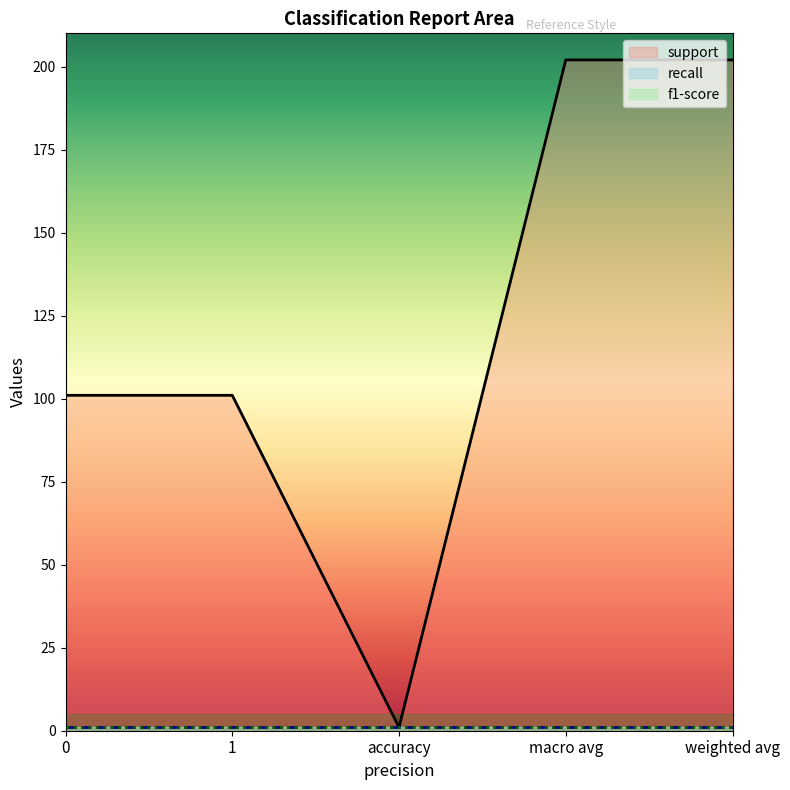

What is the spread (max minus min) of values at 0?

100